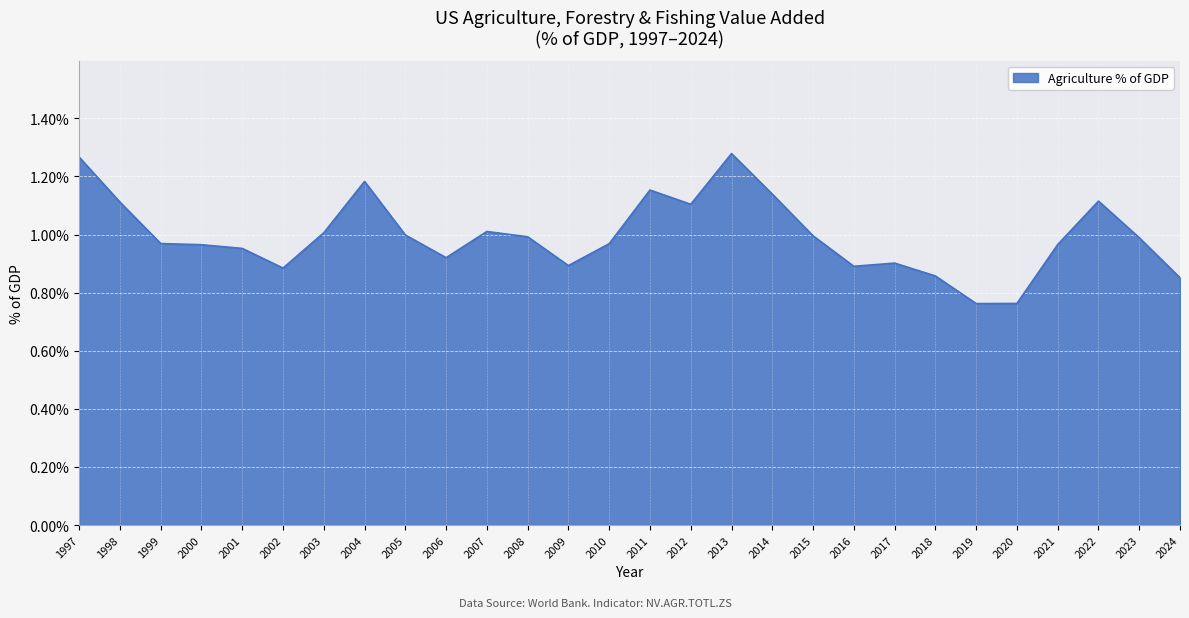

What is the difference between the maximum and minimum values?

0.5